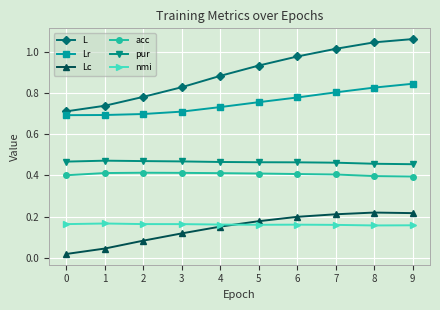

List the series in order of their peak value, lowest first.

nmi, Lc, acc, pur, Lr, L